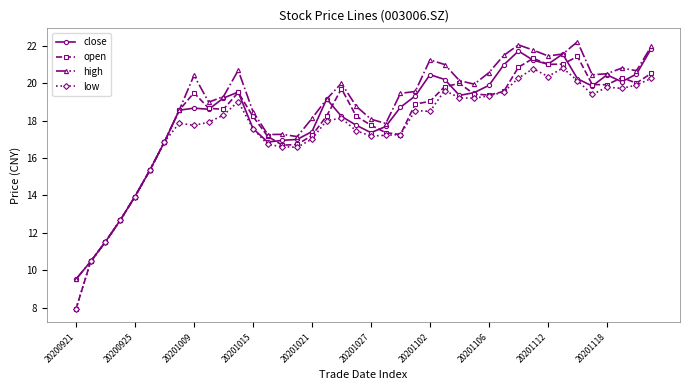

How many categories are shown in the chart?

40